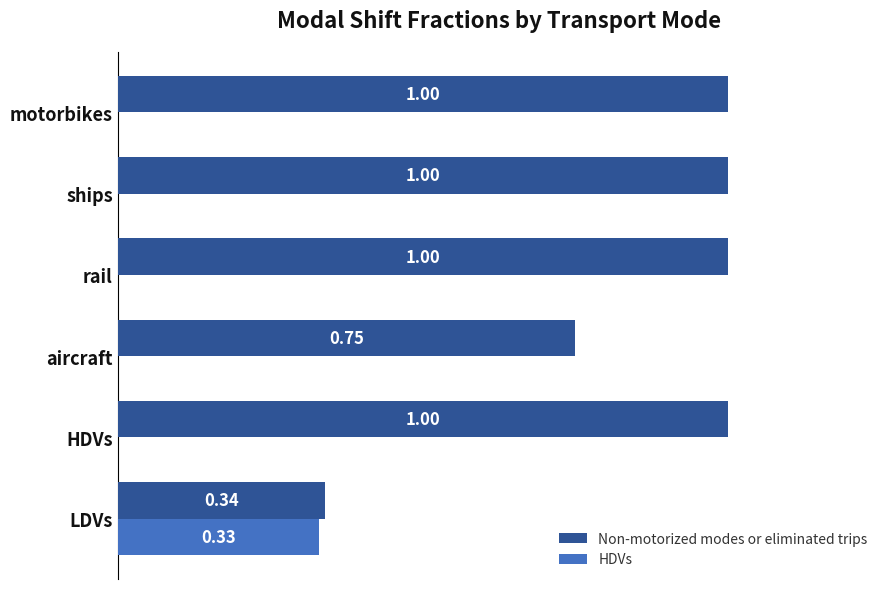

What are all the series names shown in the legend?

Non-motorized modes or eliminated trips, HDVs